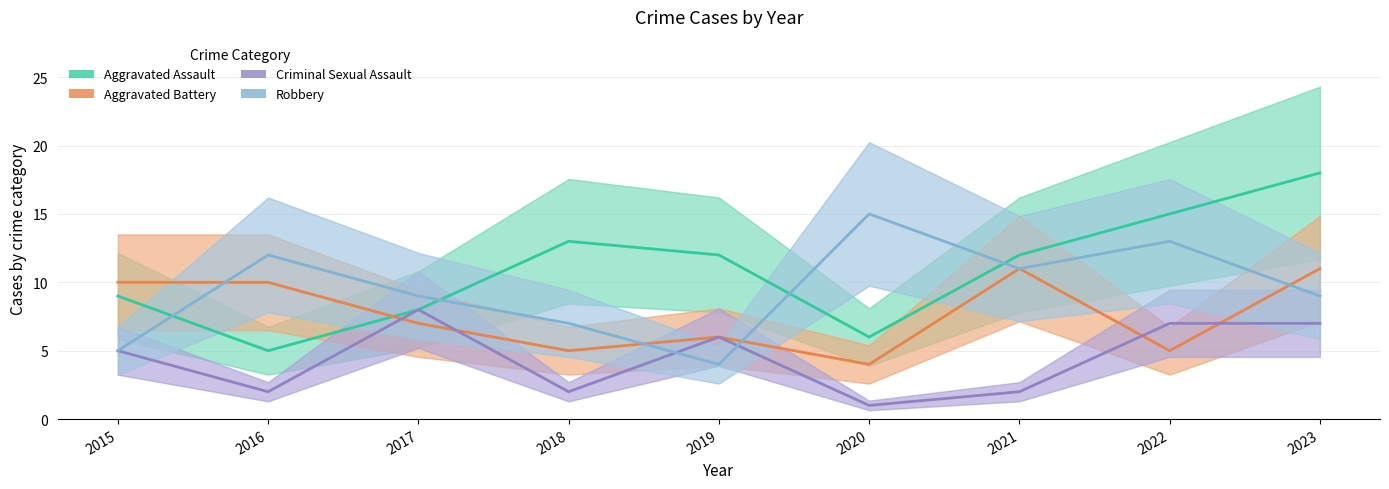

List the labels in order of Robbery value, largest first.

2020, 2022, 2016, 2021, 2017, 2023, 2018, 2015, 2019